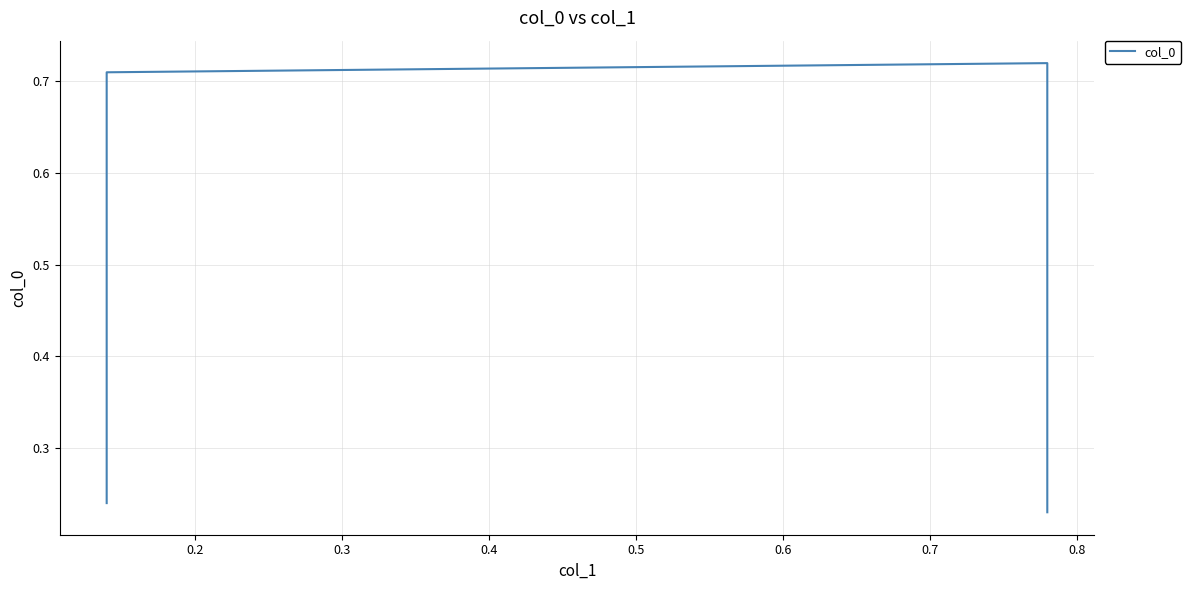

How many points are higher than both their immediate neighbors (excluding endpoints)?

1